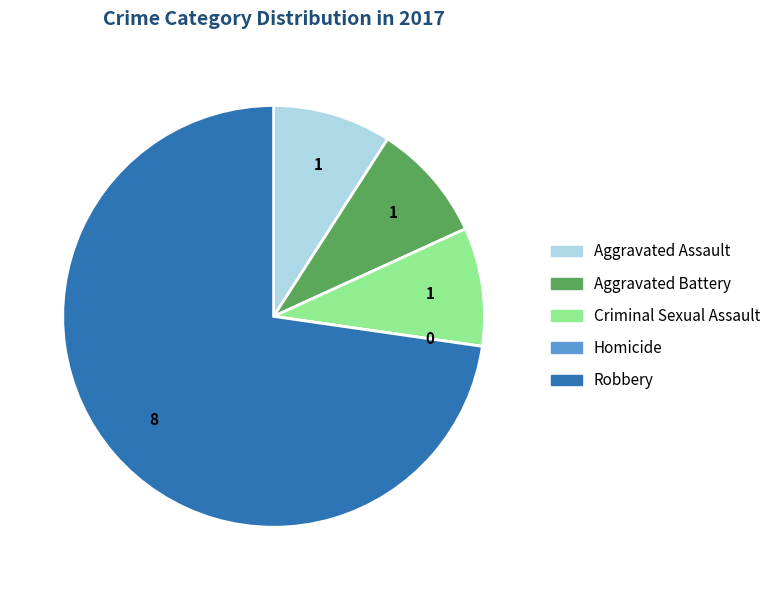

Which slice is the largest?

Robbery